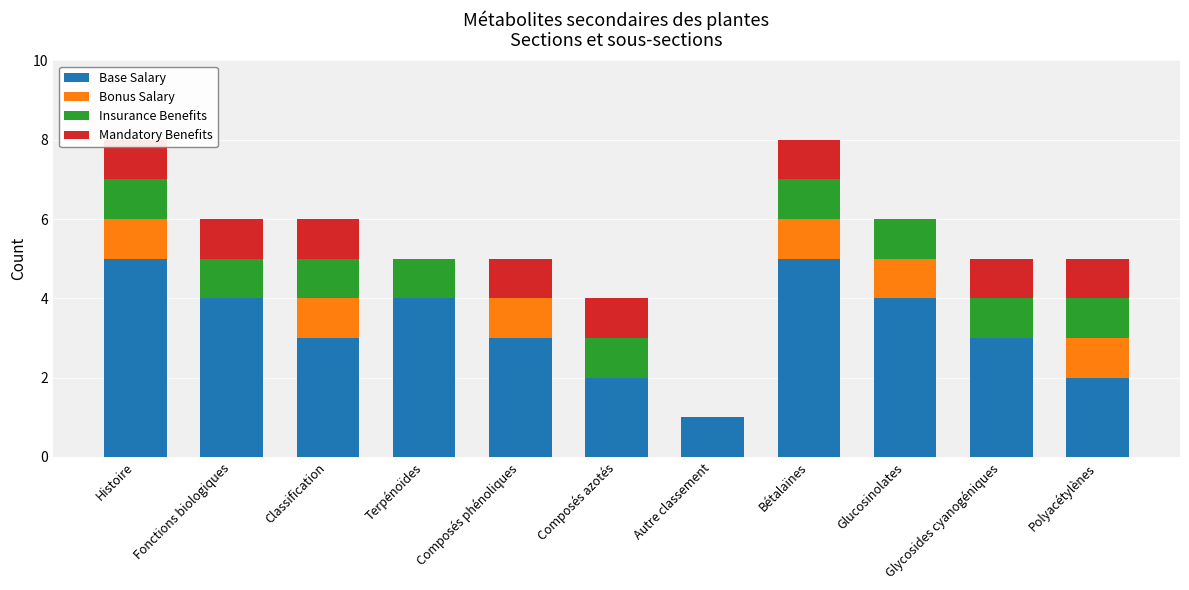

Rank the categories by Insurance Benefits value from highest to lowest.

Histoire, Fonctions biologiques, Classification, Terpénoïdes, Composés azotés, Bétalaïnes, Glucosinolates, Glycosides cyanogéniques, Polyacétylènes, Composés phénoliques, Autre classement